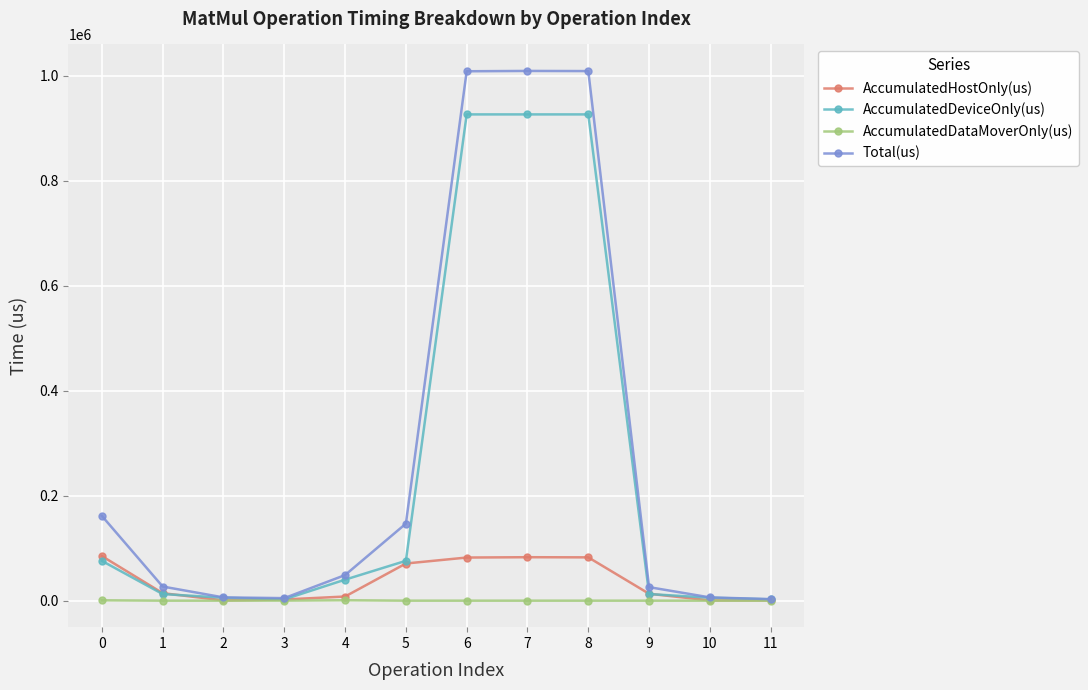

True or false: AccumulatedHostOnly(us) has more than 0 points higher than both neighbors.

True